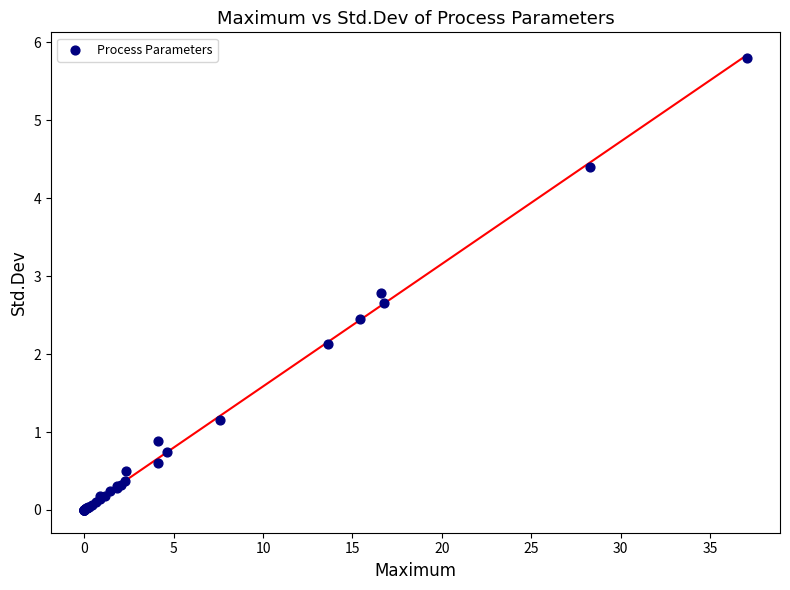

What Y value in the scatter plot is closest to 2?

2.1